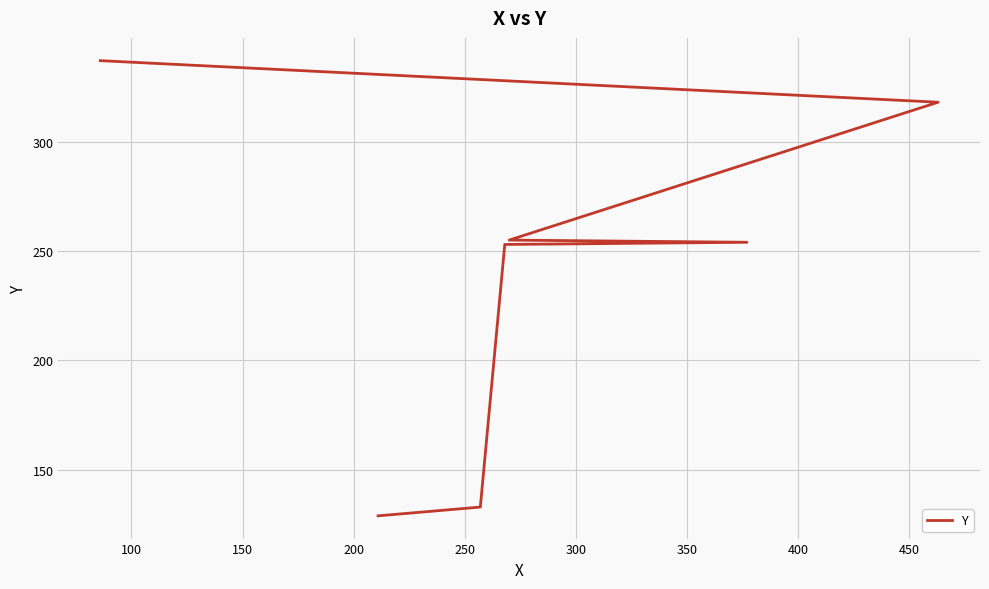

Count the number of categories in the chart.

7